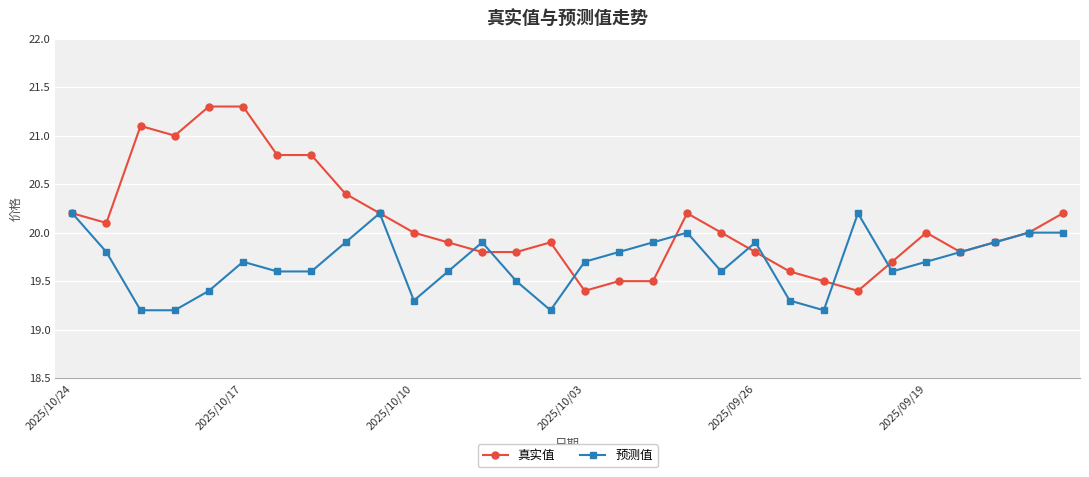

What is the value of the 真实值 point at the 14th from the left?

19.8